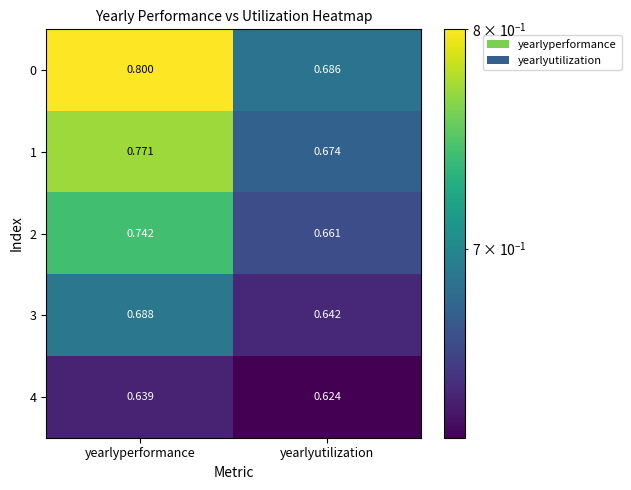

At yearlyperformance, list the series in order from smallest to largest.

4, 3, 2, 1, 0